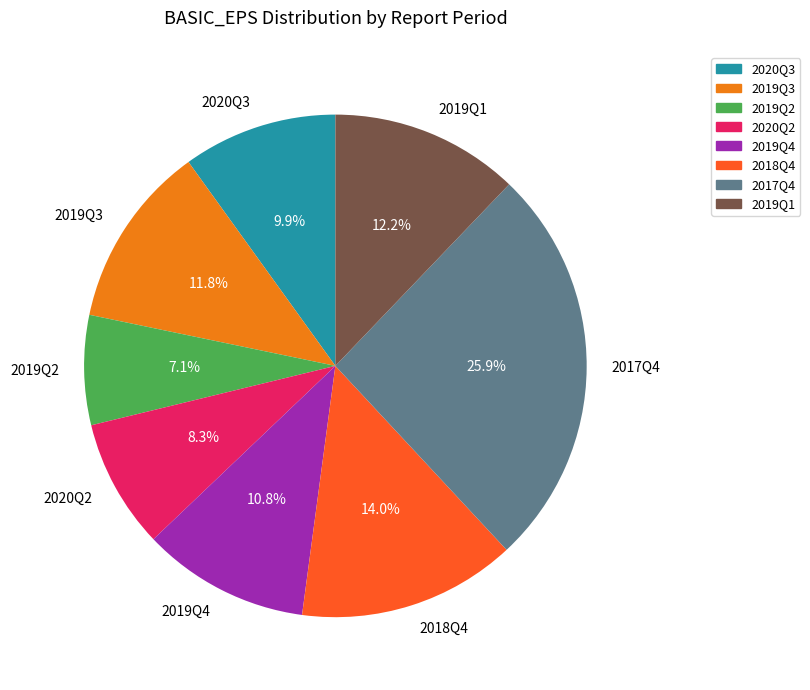

To the nearest percent, what percentage of the pie is 2019Q1?

12%